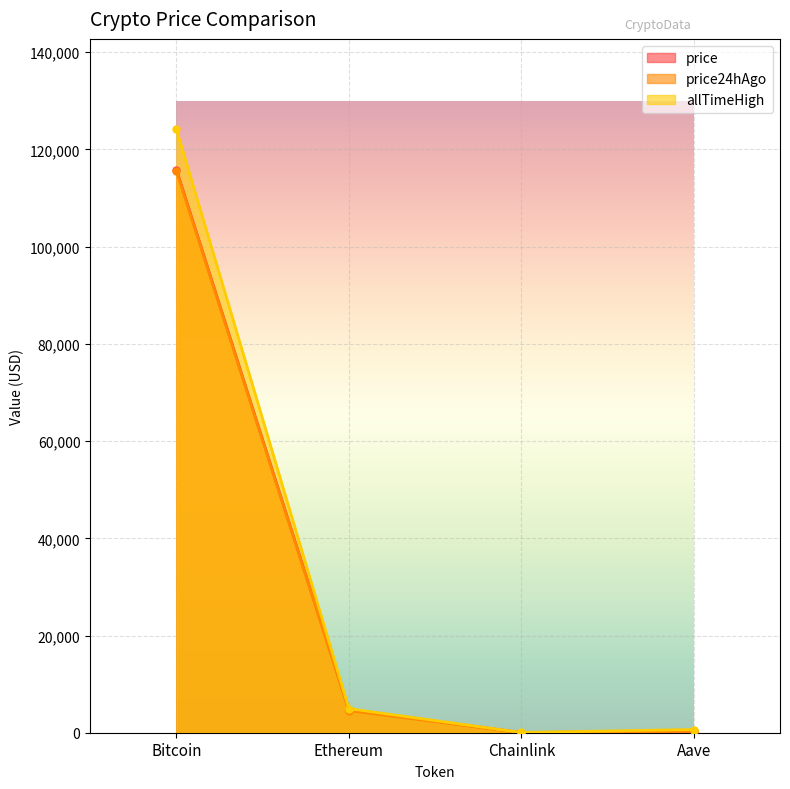

Which category has the highest value across all series?

Bitcoin